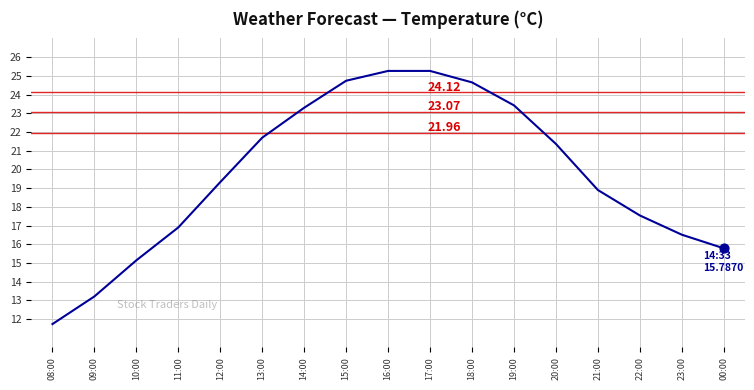

What is the ratio of the value at 23:00 to the value at 10:00?

1.1